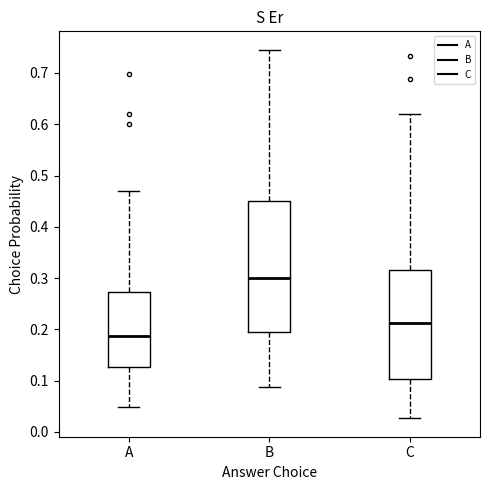

Where does the median line of the box for A sit on the y-axis? The values are not printed on the chart, so give them approximately, as read against the axis.

0.19